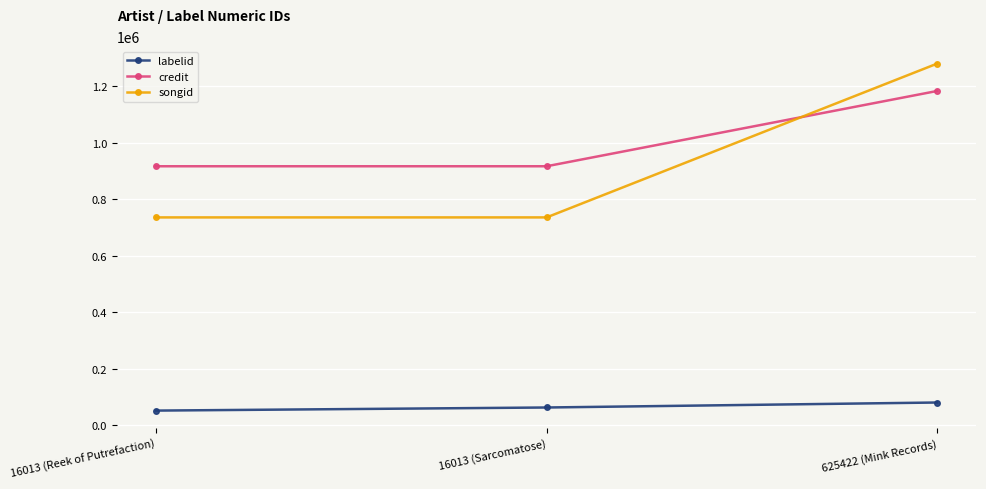

What is the value of the songid point at the 1st from the left?

735399